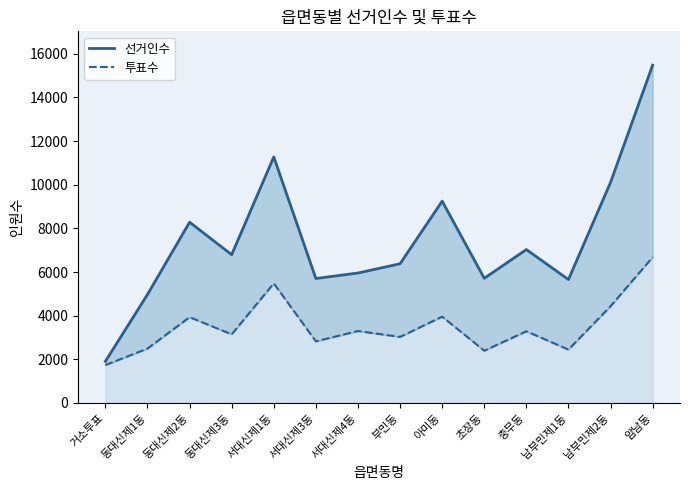

True or false: 선거인수 and 투표수 cross at least once.

False